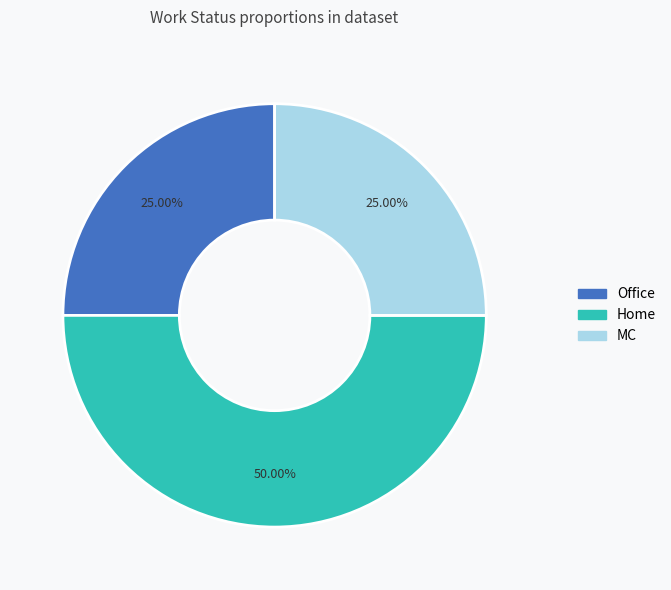

What is the largest slice in the pie chart?

Home